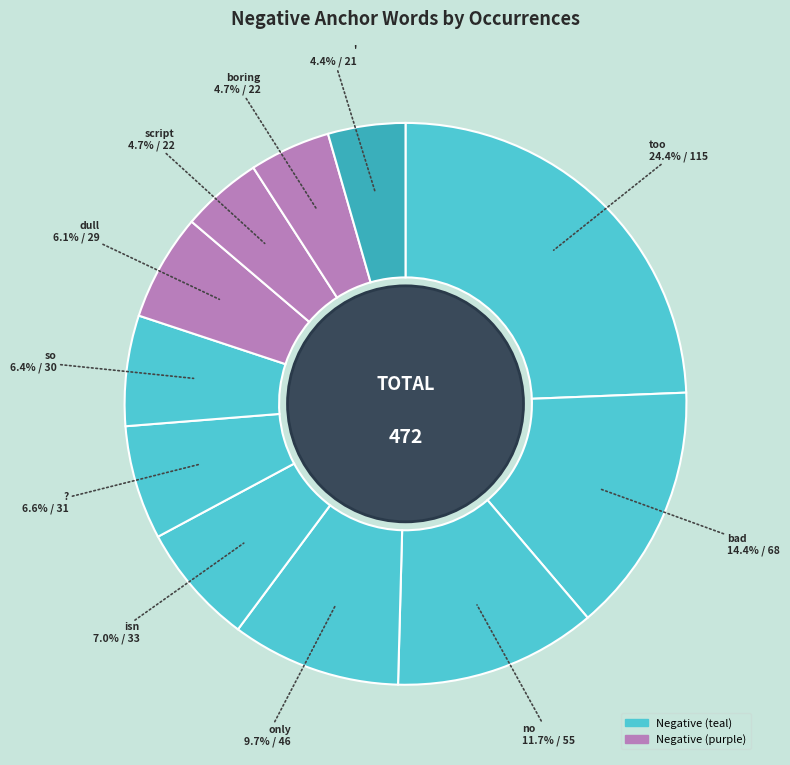

What is the smallest slice in the pie chart?

'